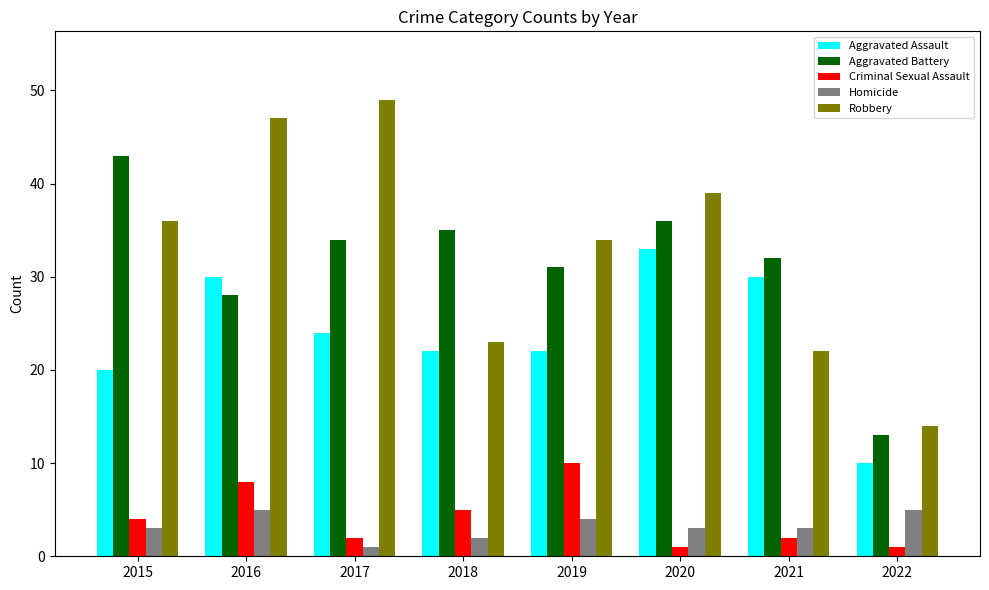

What value does the Aggravated Battery series have at 2018?

35